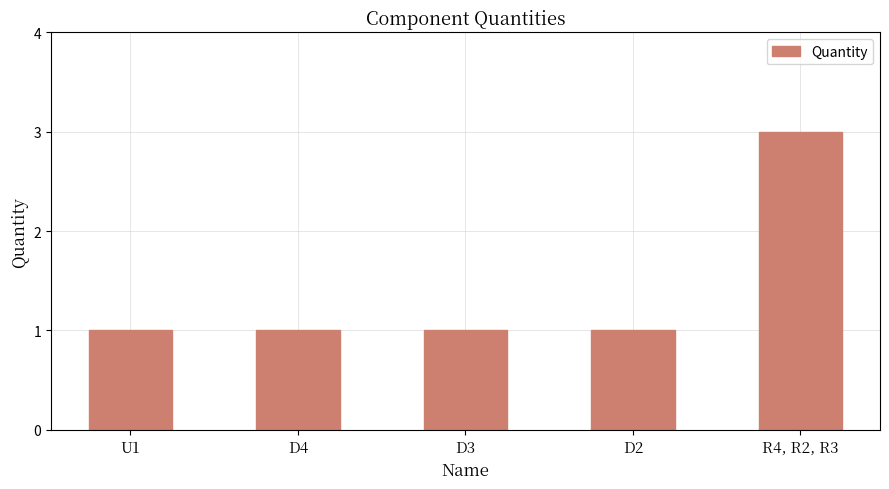

Is it true that the value at D2 is 1?

True